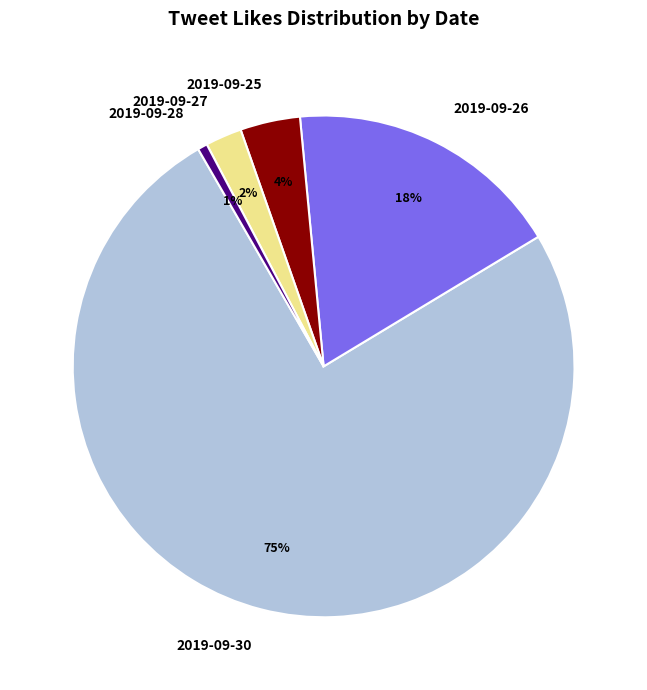

To the nearest percent, what is the combined percentage of 2019-09-30 and 2019-09-28?

76%